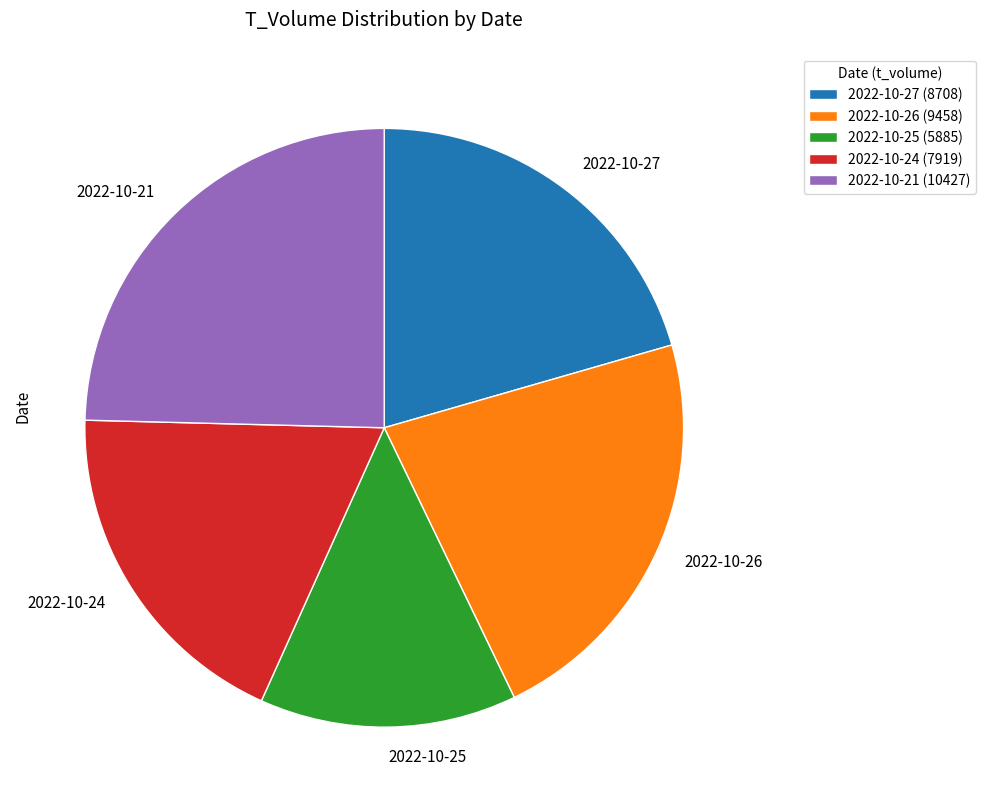

Is it true that 2022-10-21 is 30% of the pie?

False